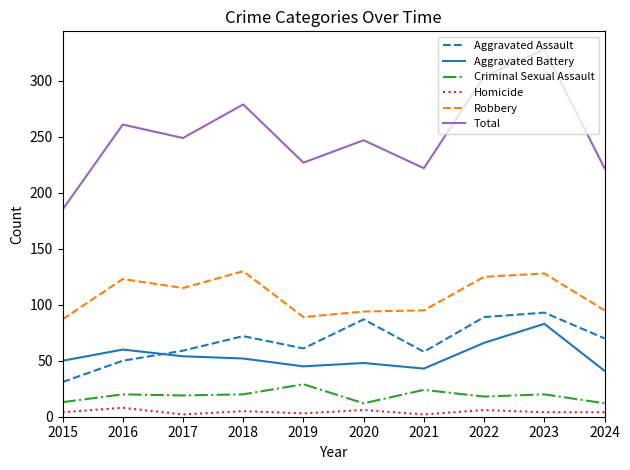

True or false: Total and Criminal Sexual Assault intersect in this chart.

False